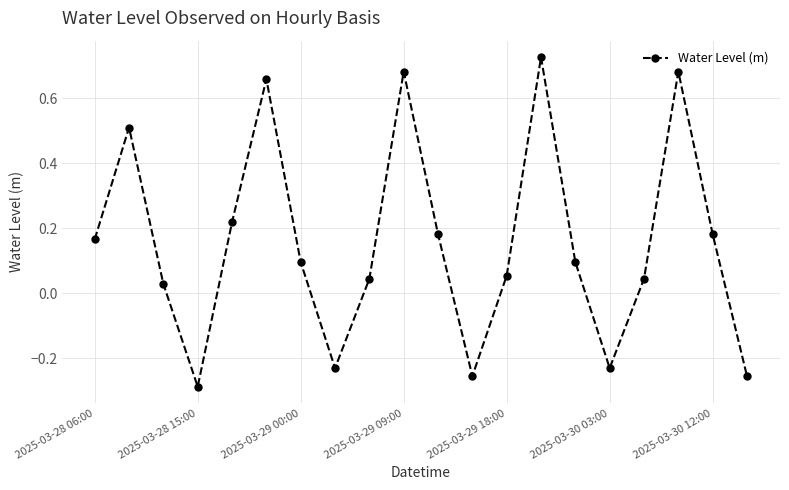

True or false: there are more than 0 points higher than both neighbors.

True